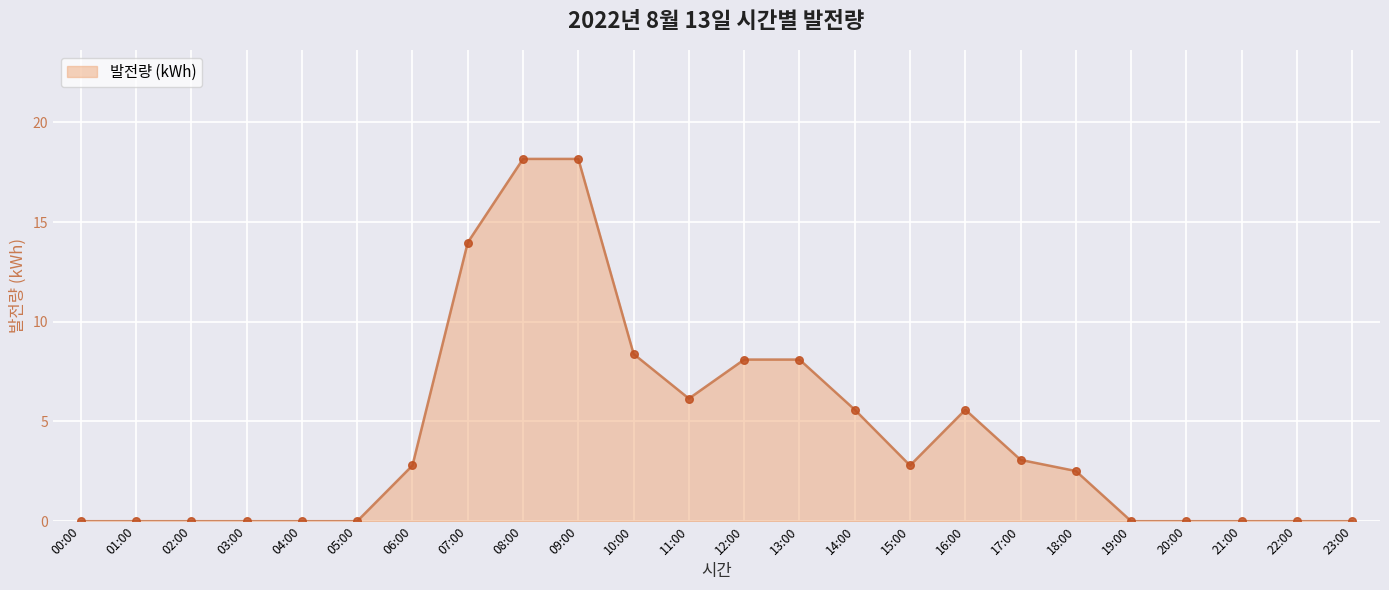

Approximately how many times larger is the value at 09:00 compared to 16:00?

3.2